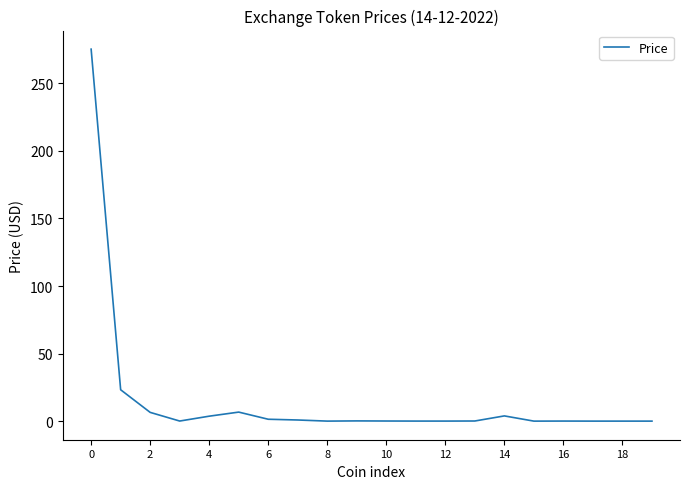

What is the difference between the maximum and minimum values?

275.3